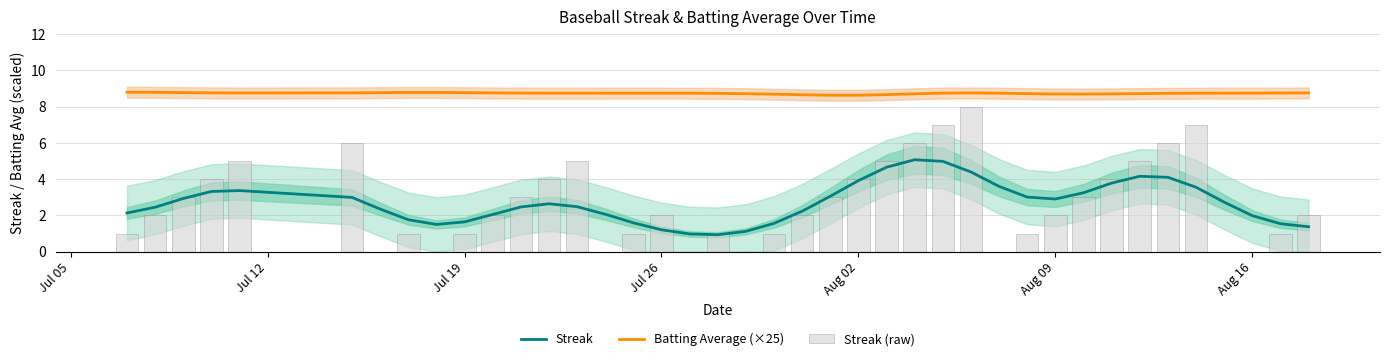

Which series has the largest total across all categories?

Batting Average (×25)